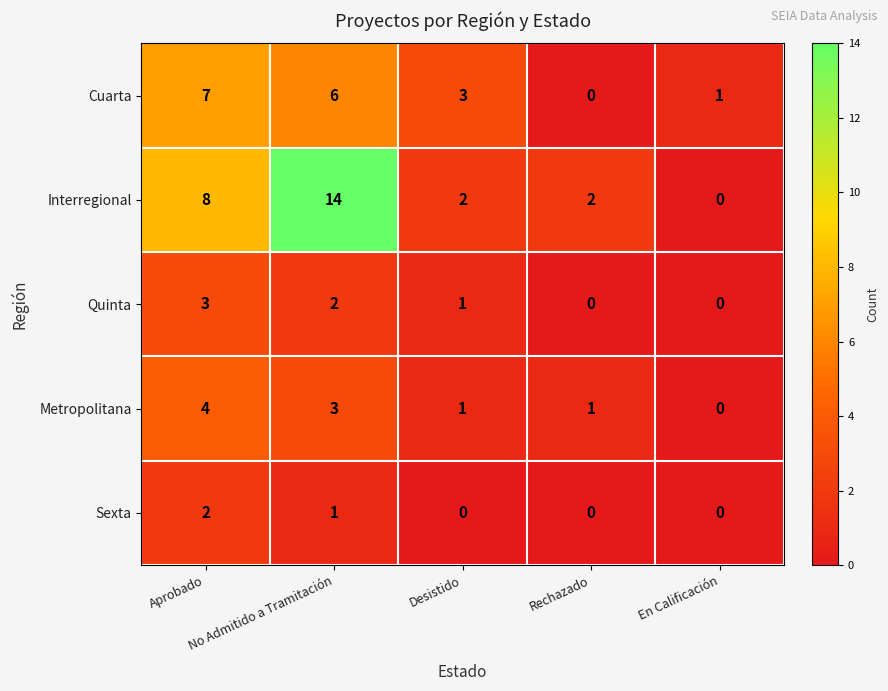

What is the sum of all Quinta values?

6